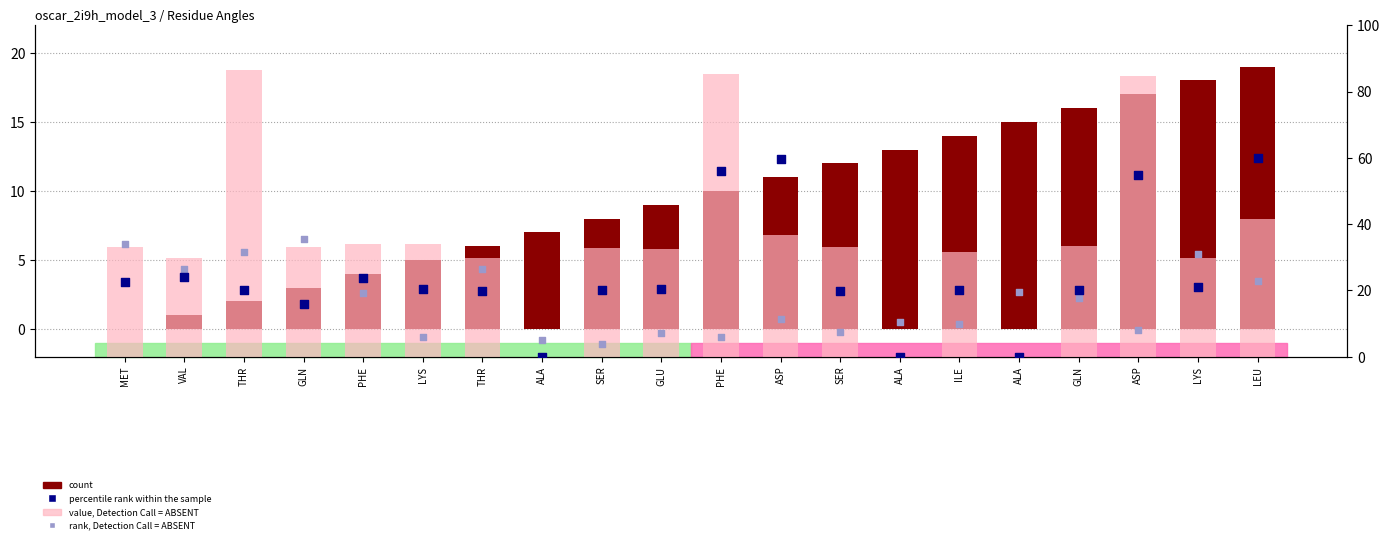

Which series has the largest total across all categories?

value, Detection Call = ABSENT